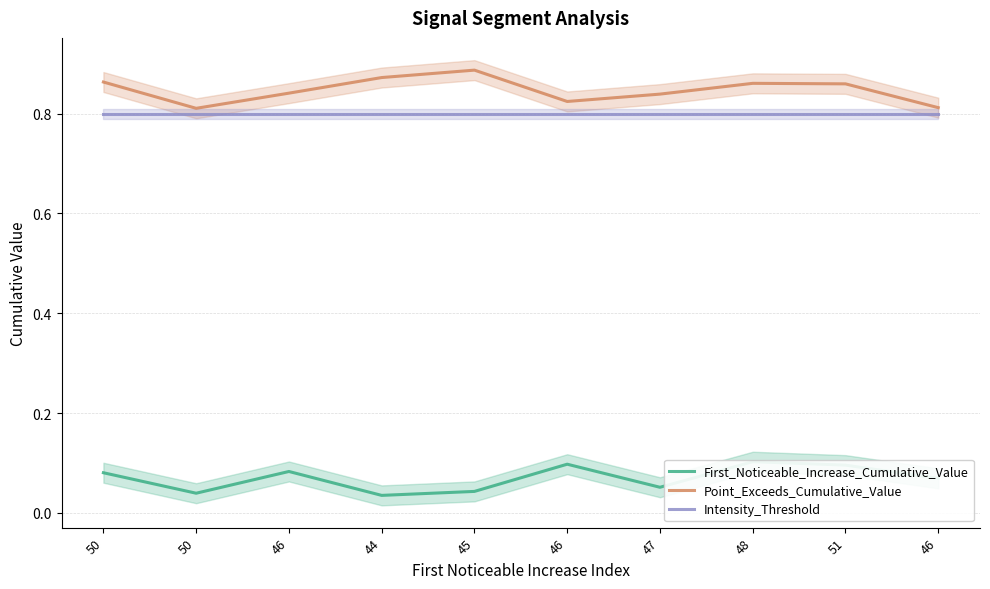

True or false: Point_Exceeds_Cumulative_Value has a value of 0.6 at 47.

False